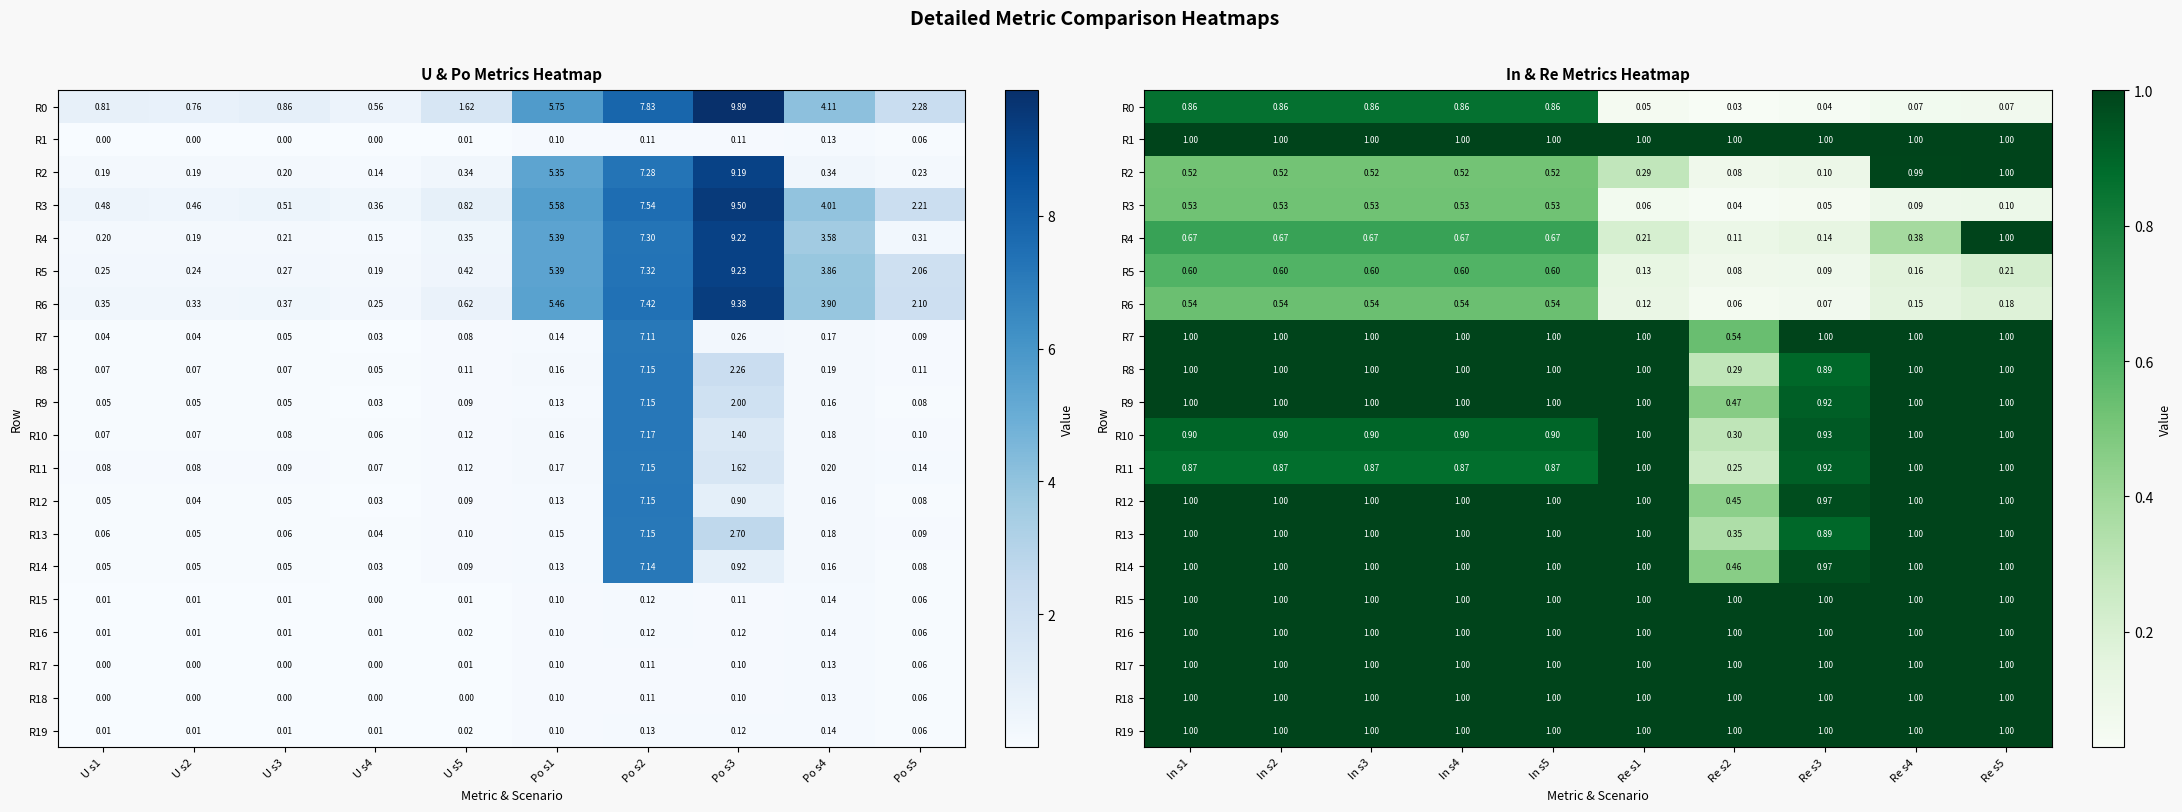

Between In s3 and Re s3, which series saw the biggest shift?

R0